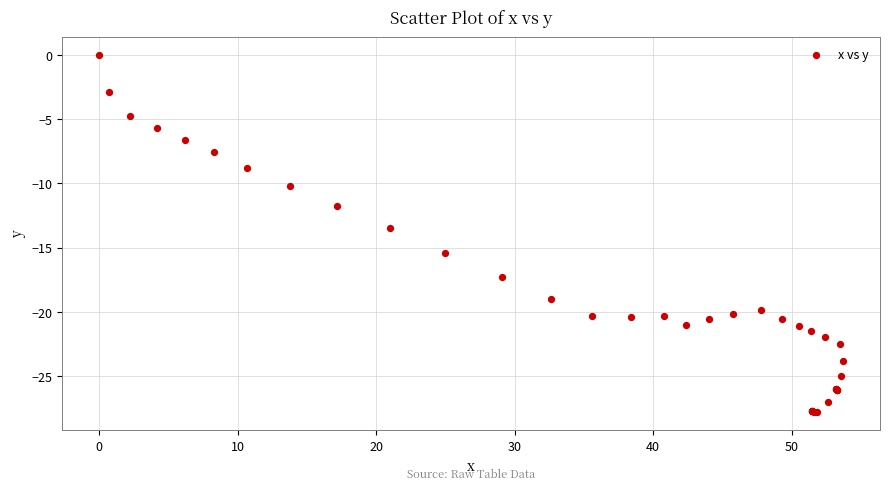

What Y value in the scatter plot is closest to -13?

-13.5